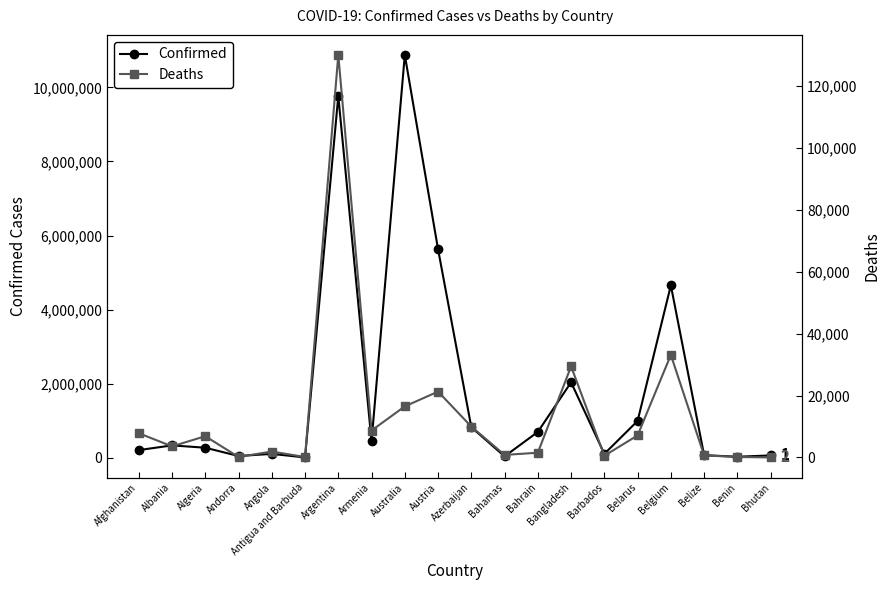

What is the sum of the Deaths values at Afghanistan and Armenia?

16555